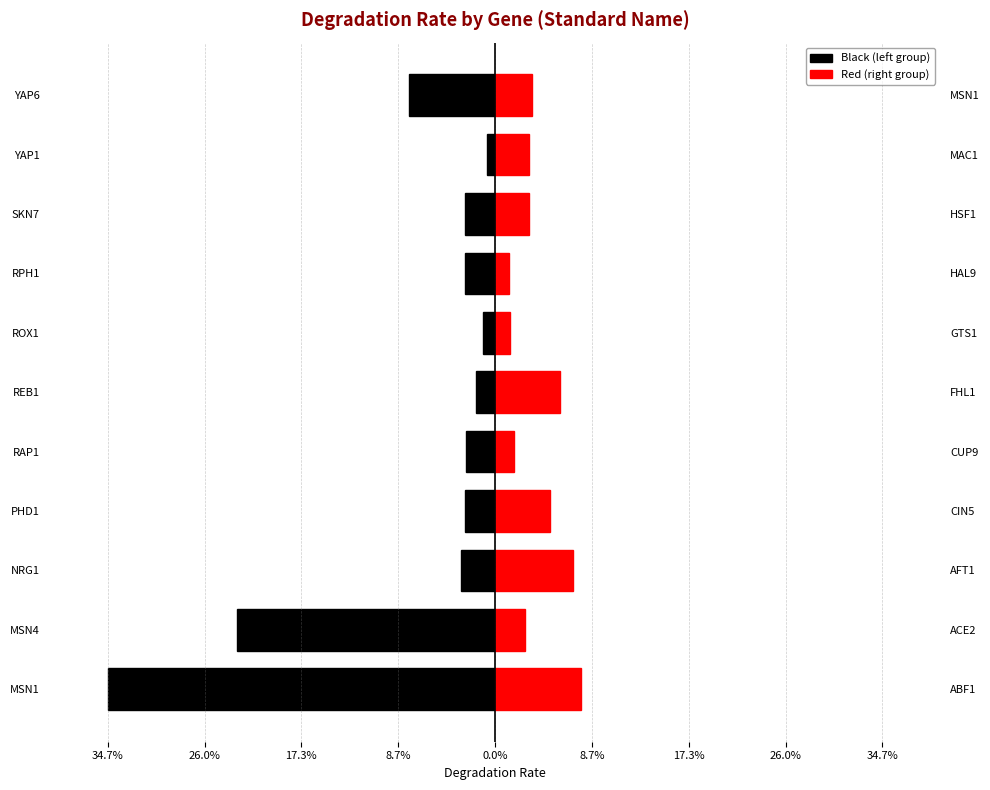

What is the difference between the second highest and minimum values in the Red (right group) series?

0.1